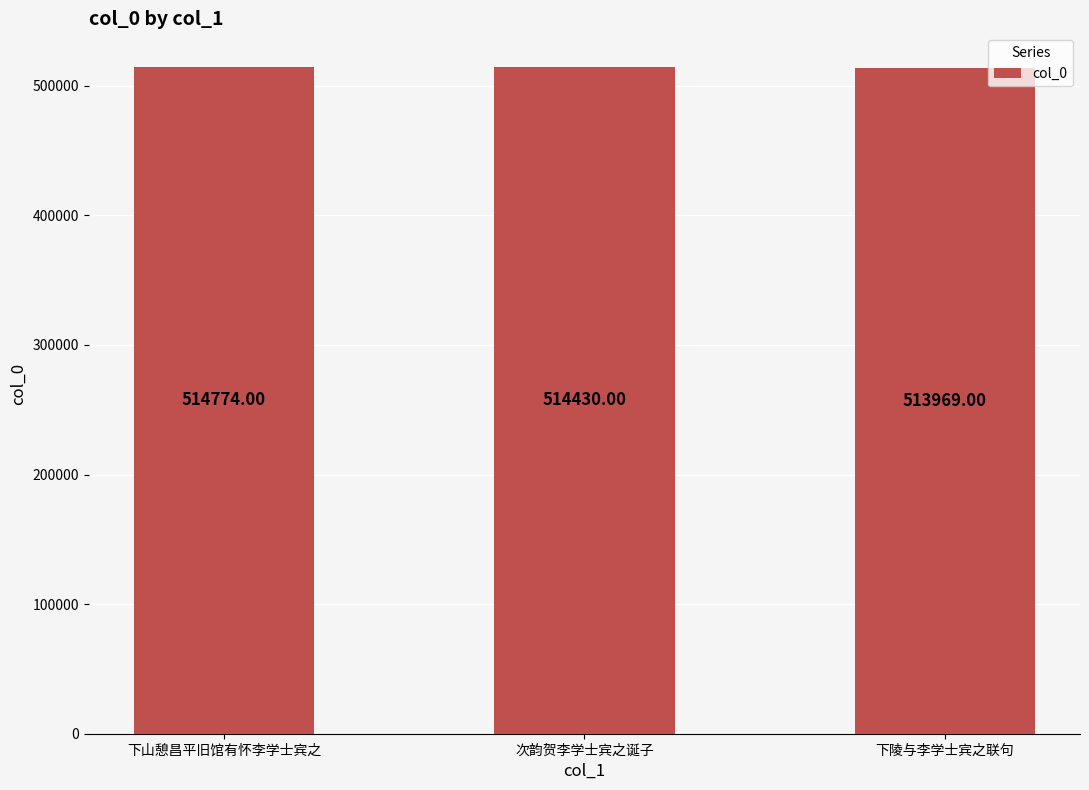

True or false: the data shows 513969 at 下陵与李学士宾之联句.

True